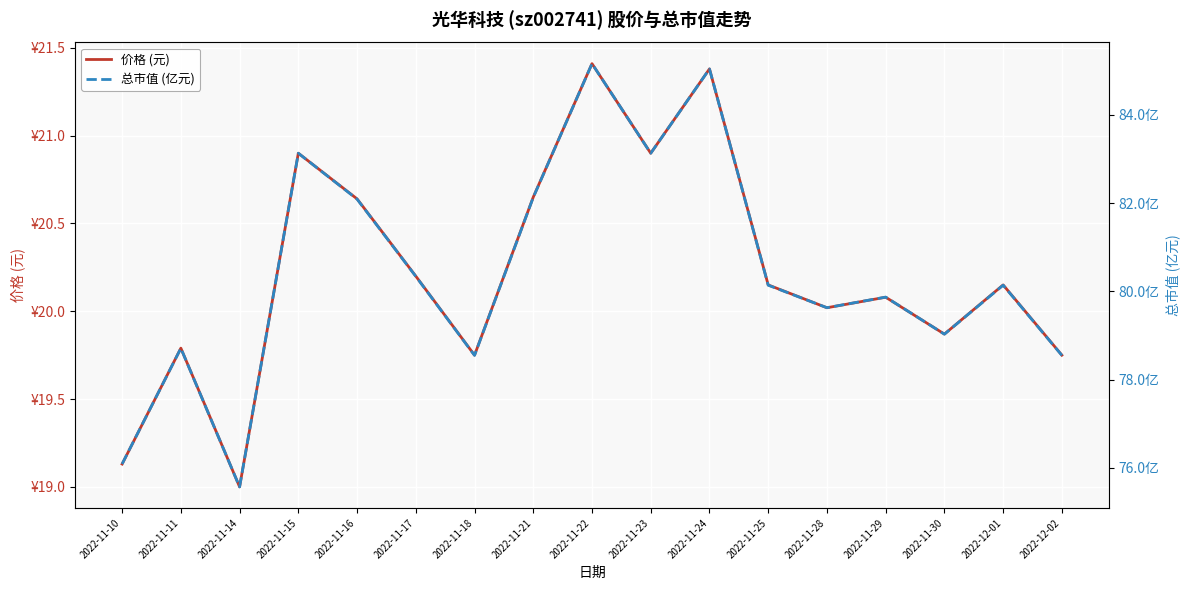

List the series in order of their peak value, highest first.

总市值 (亿元), 价格 (元)